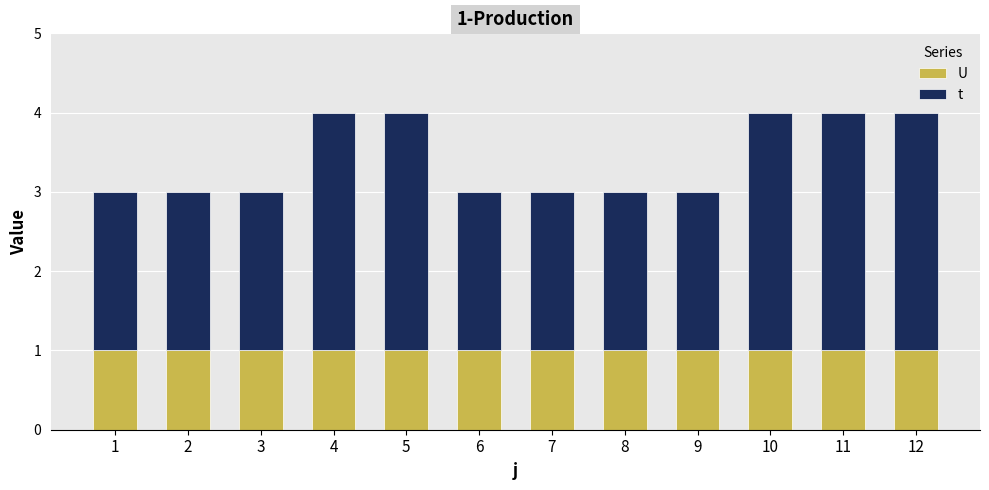

Between 3 and 7, which series saw the biggest shift?

U